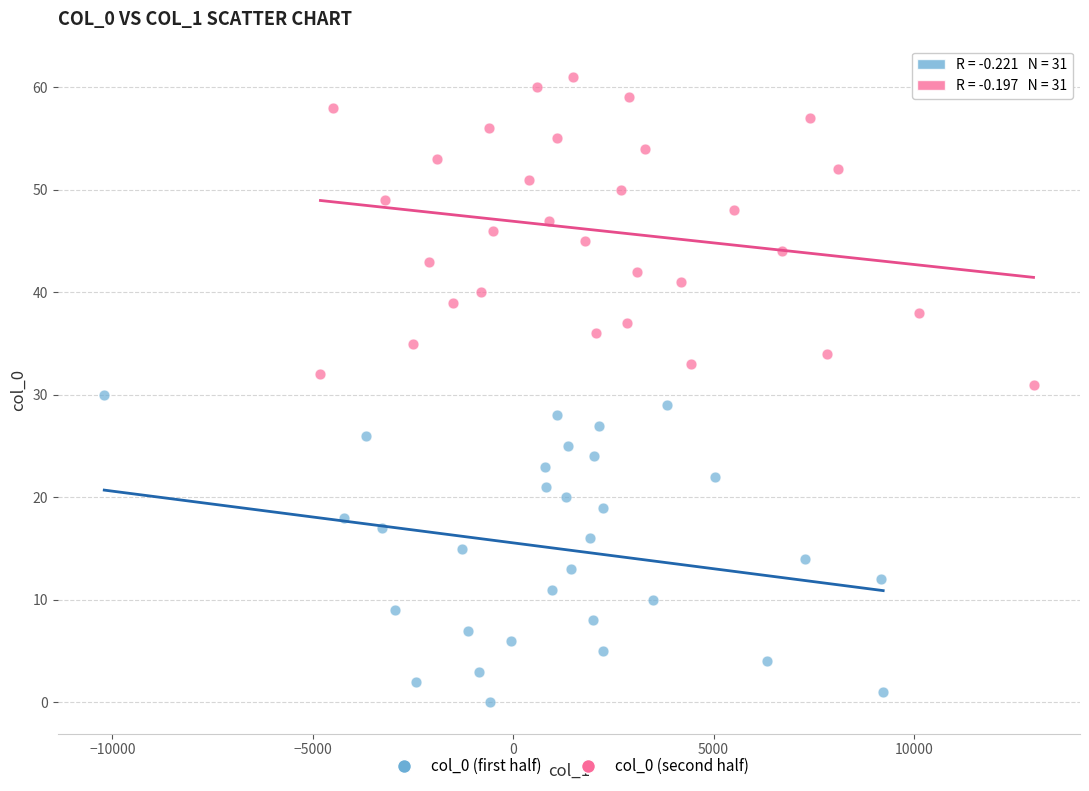

Which series reaches the maximum Y coordinate?

col_0 (second half)